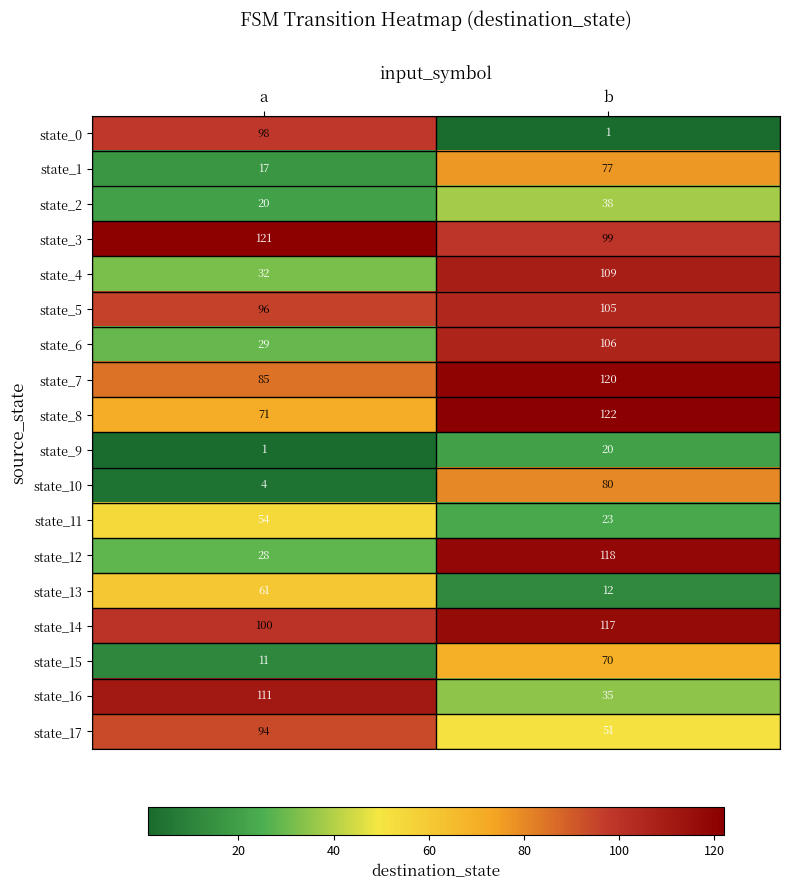

Which series has the largest total across all categories?

state_3